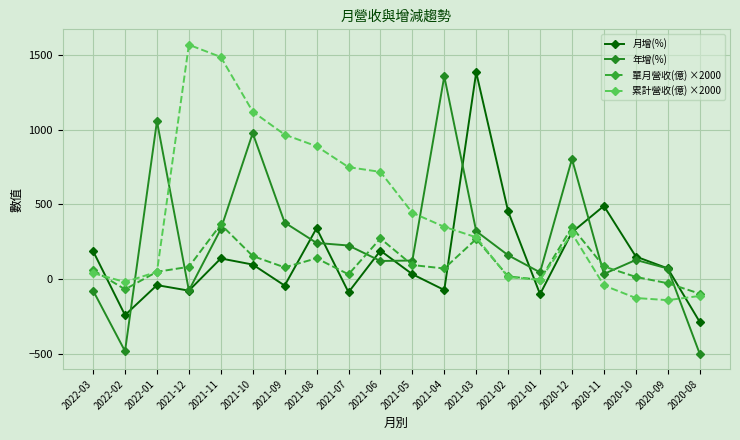

The 月增(%) series shows 255.9 at 2022-03. True or false?

False